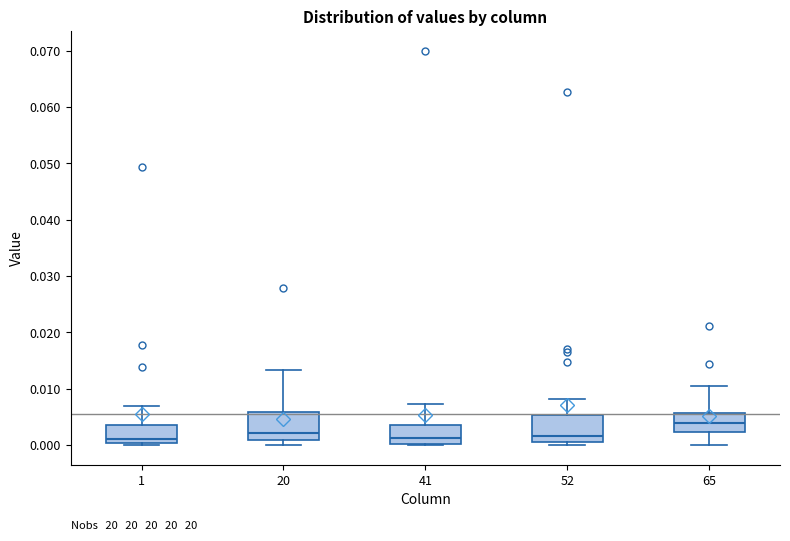

Reading left to right, transcribe this box plot: for each box, give where its median line is, the range the box spans, and where its two whiskers end, as read against the y-axis. The values are not printed on the chart, so give them approximately, as read against the axis.

1: median 0.001, box 0.000 to 0.004, whiskers 0.000 to 0.007
20: median 0.002, box 0.001 to 0.006, whiskers 0.000 to 0.013
41: median 0.001, box 0.000 to 0.004, whiskers 0.000 to 0.007
52: median 0.002, box 0.000 to 0.005, whiskers 0.000 (just below the box's lower edge) to 0.008
65: median 0.004, box 0.002 to 0.006, whiskers 0.000 to 0.010